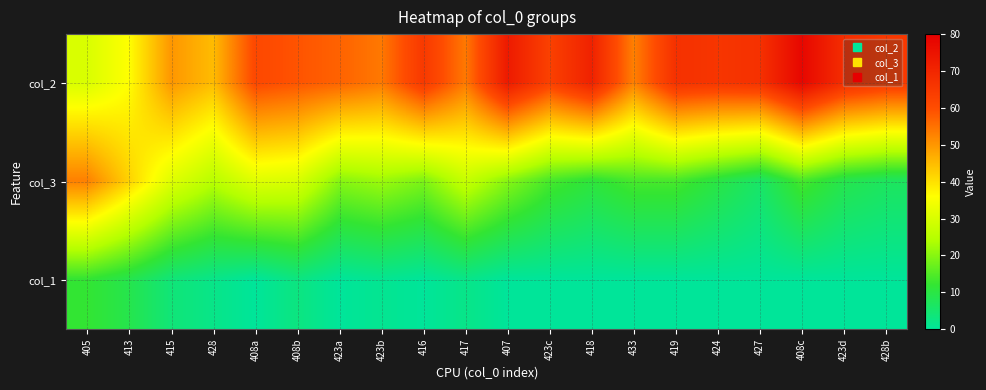

At which category is the sum across all series the highest?

405